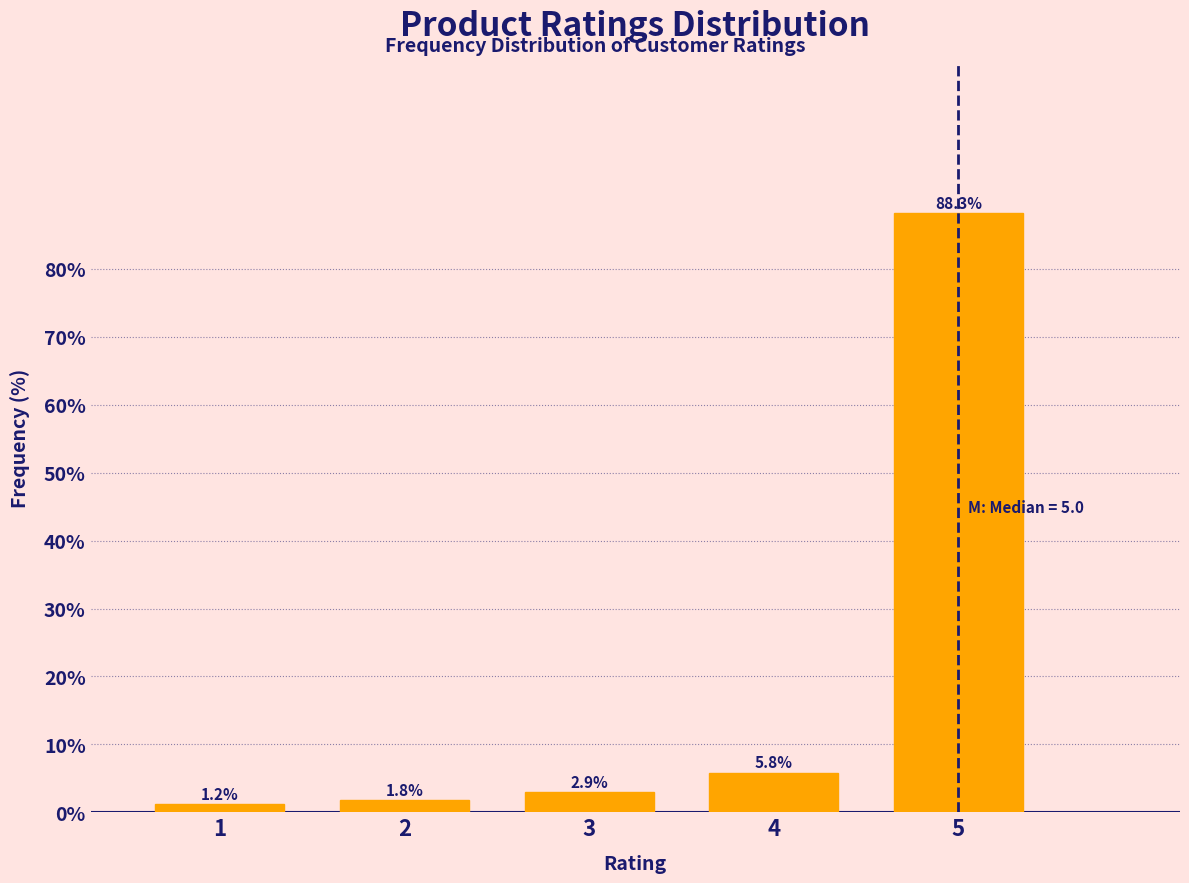

Reading left to right, what are all the values shown in this chart?

1.2	1.8	2.9	5.8	88.3